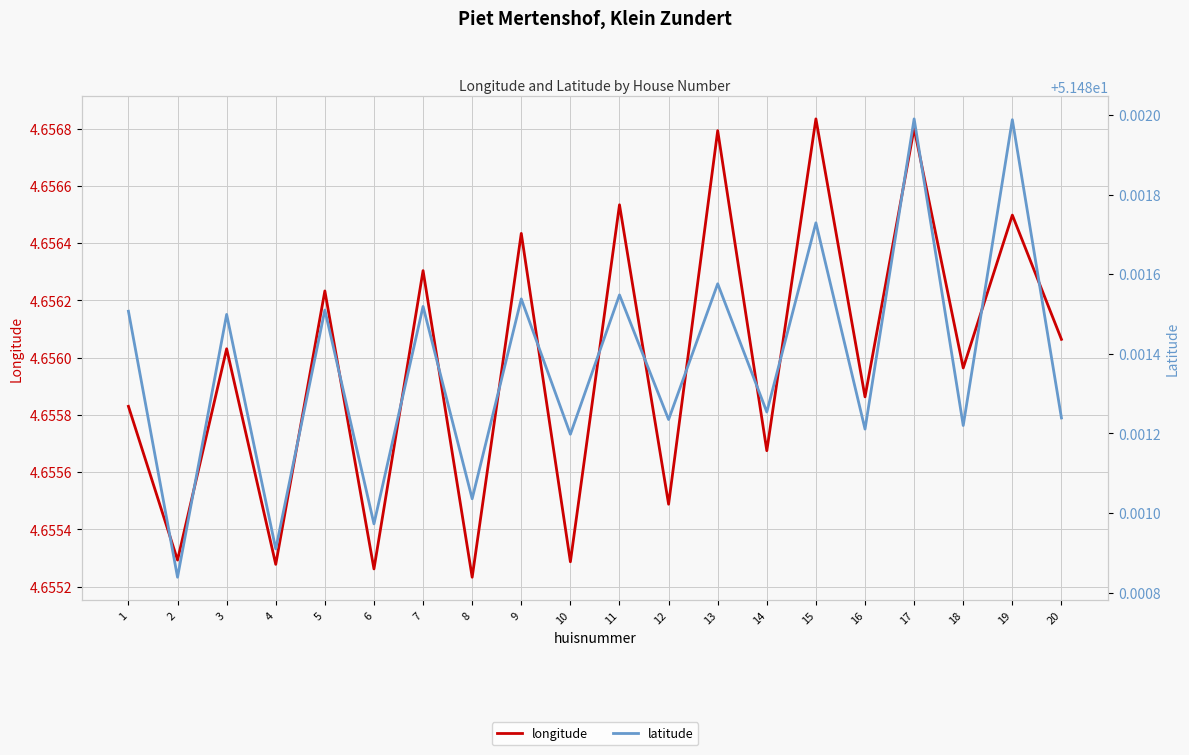

Count the number of categories in the chart.

20